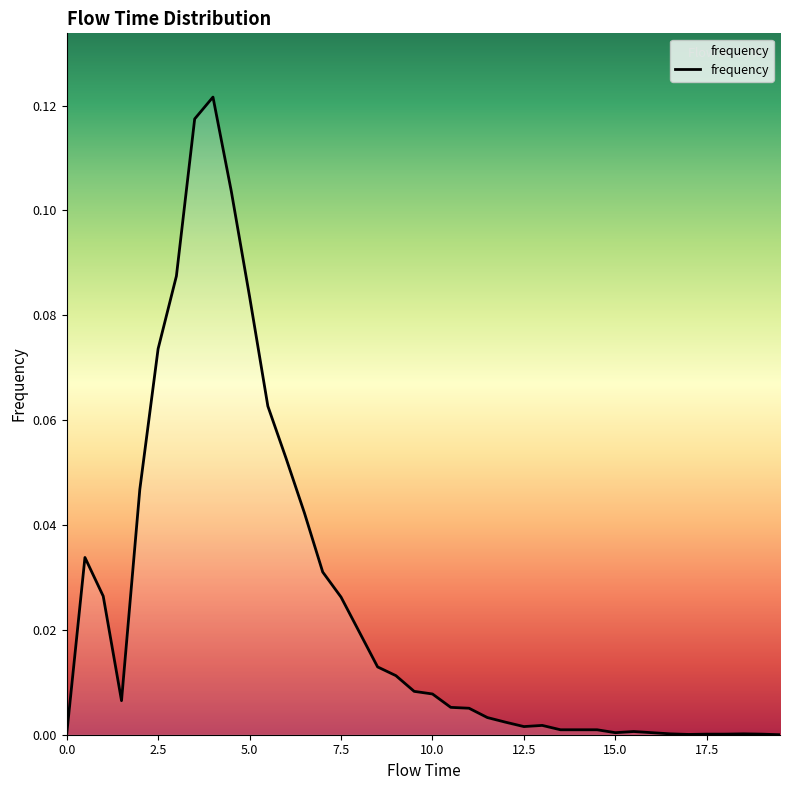

Reading right to left, list all the values displayed in this chart.

0.0	0.0	0.0	0.0	0.0	0.0	0.0	0.0	0.0	0.0	0.0	0.0	0.0	0.0	0.0	0.0	0.0	0.0	0.0	0.0	0.0	0.0	0.0	0.0	0.0	0.0	0.0	0.1	0.1	0.1	0.1	0.1	0.1	0.1	0.1	0.0	0.0	0.0	0.0	0.0